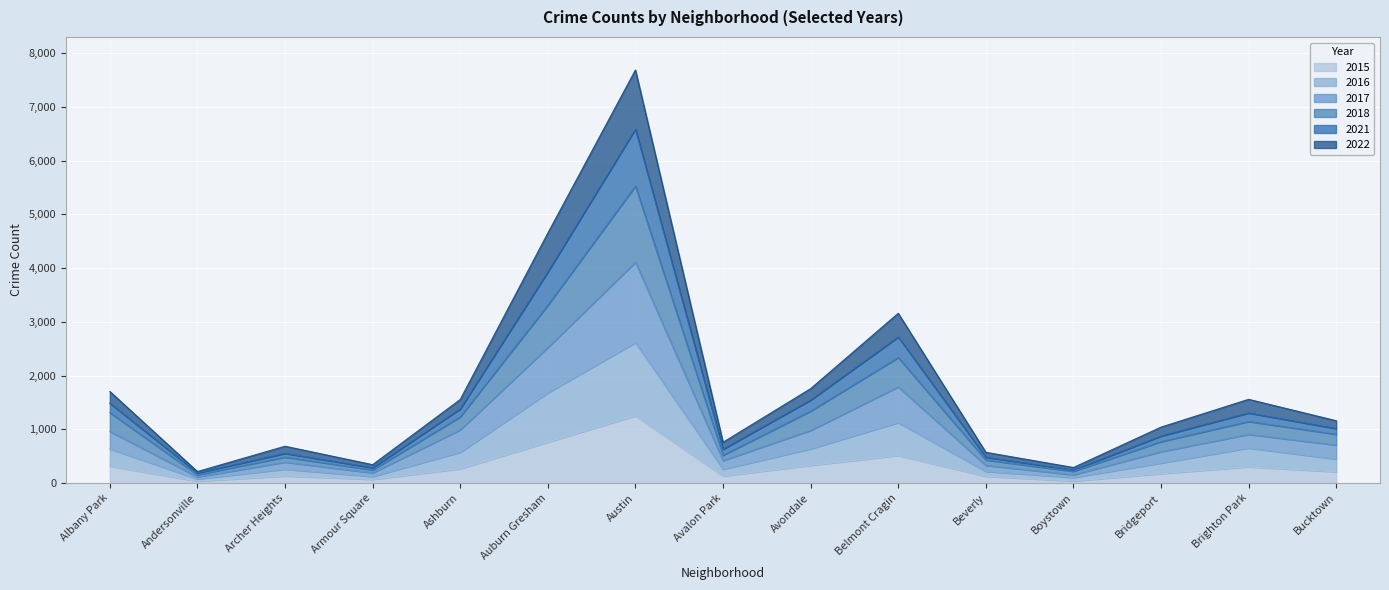

How many lines are shown in the chart?

6